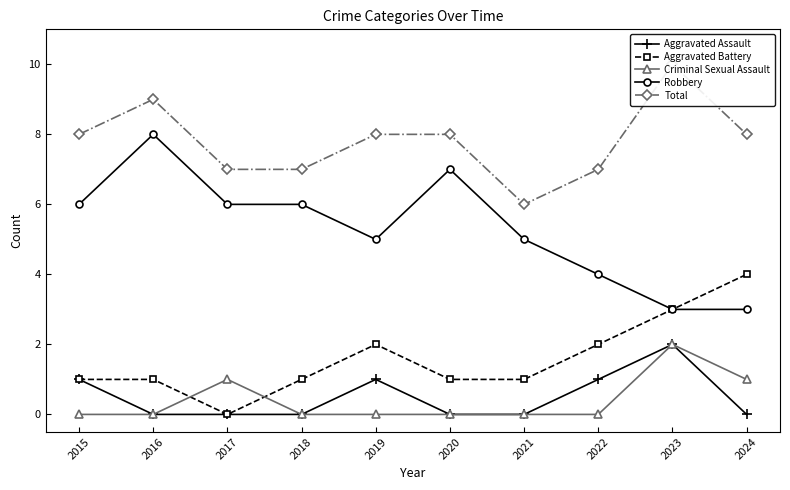

How many data points does each series have?

10